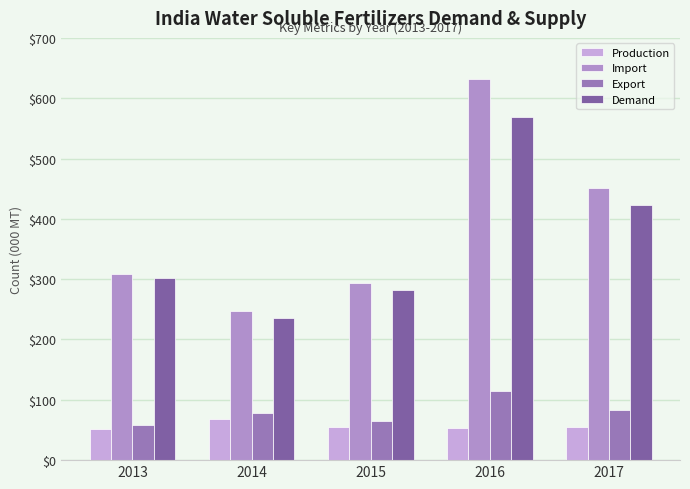

At 2013, list the series in order from smallest to largest.

Production, Export, Demand, Import